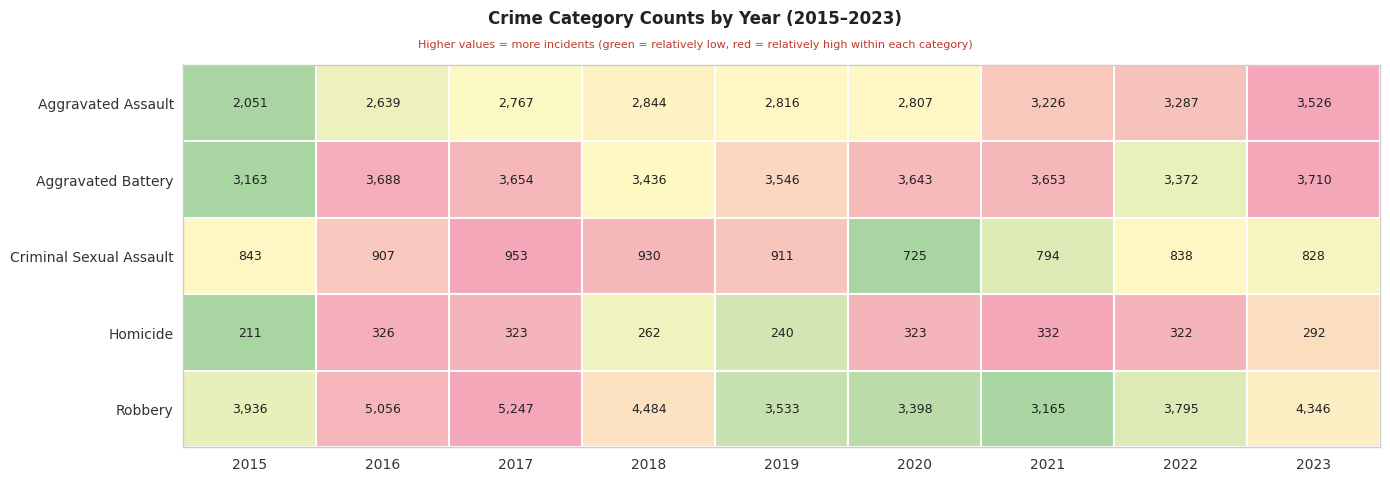

Between 2021 and 2022, which series saw the biggest shift?

Robbery